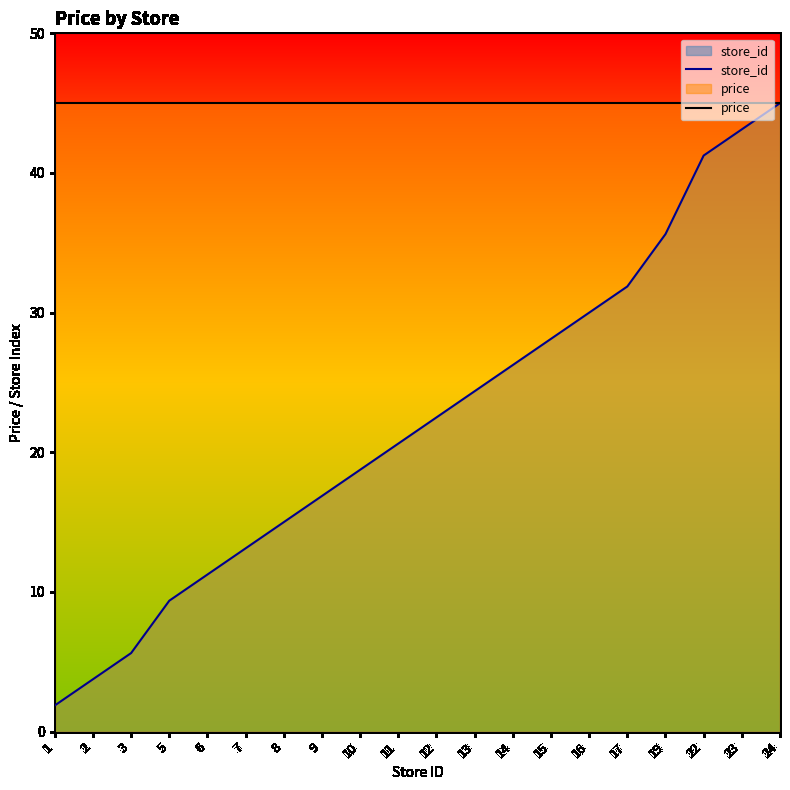

What is the approximate value of store_id at 9?

16.9